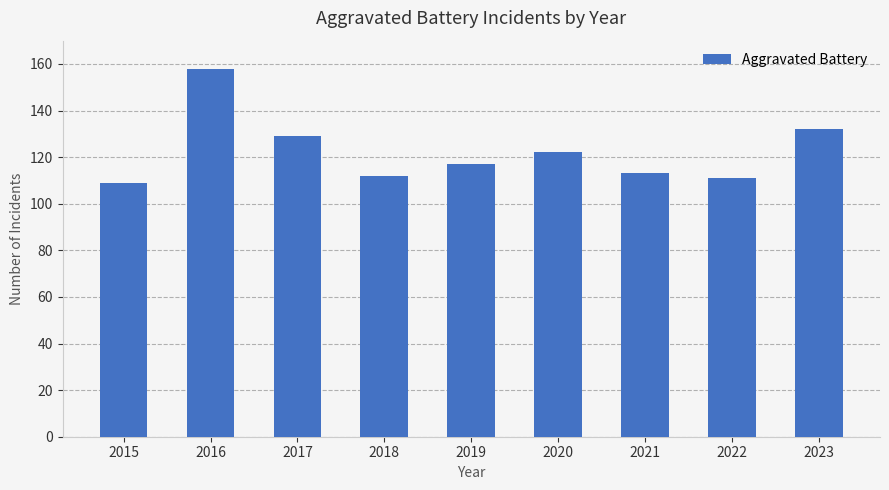

How many bars are there in total?

9